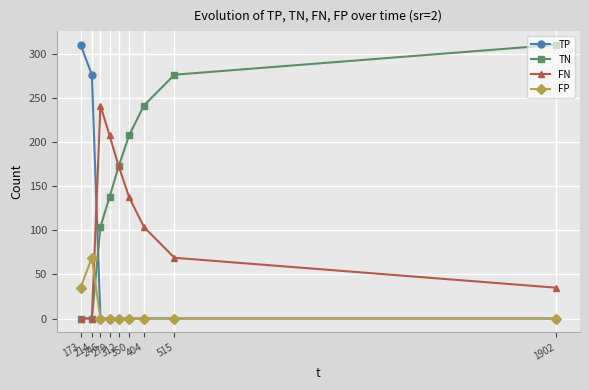

Is it true that FP equals 0 at 404?

True